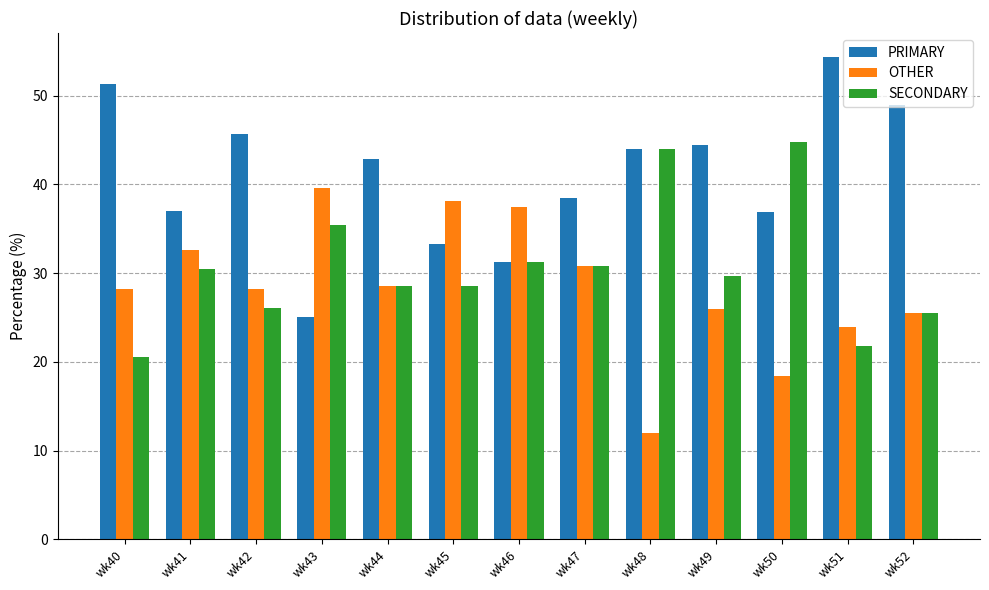

What are all the series names shown in the legend?

PRIMARY, OTHER, SECONDARY